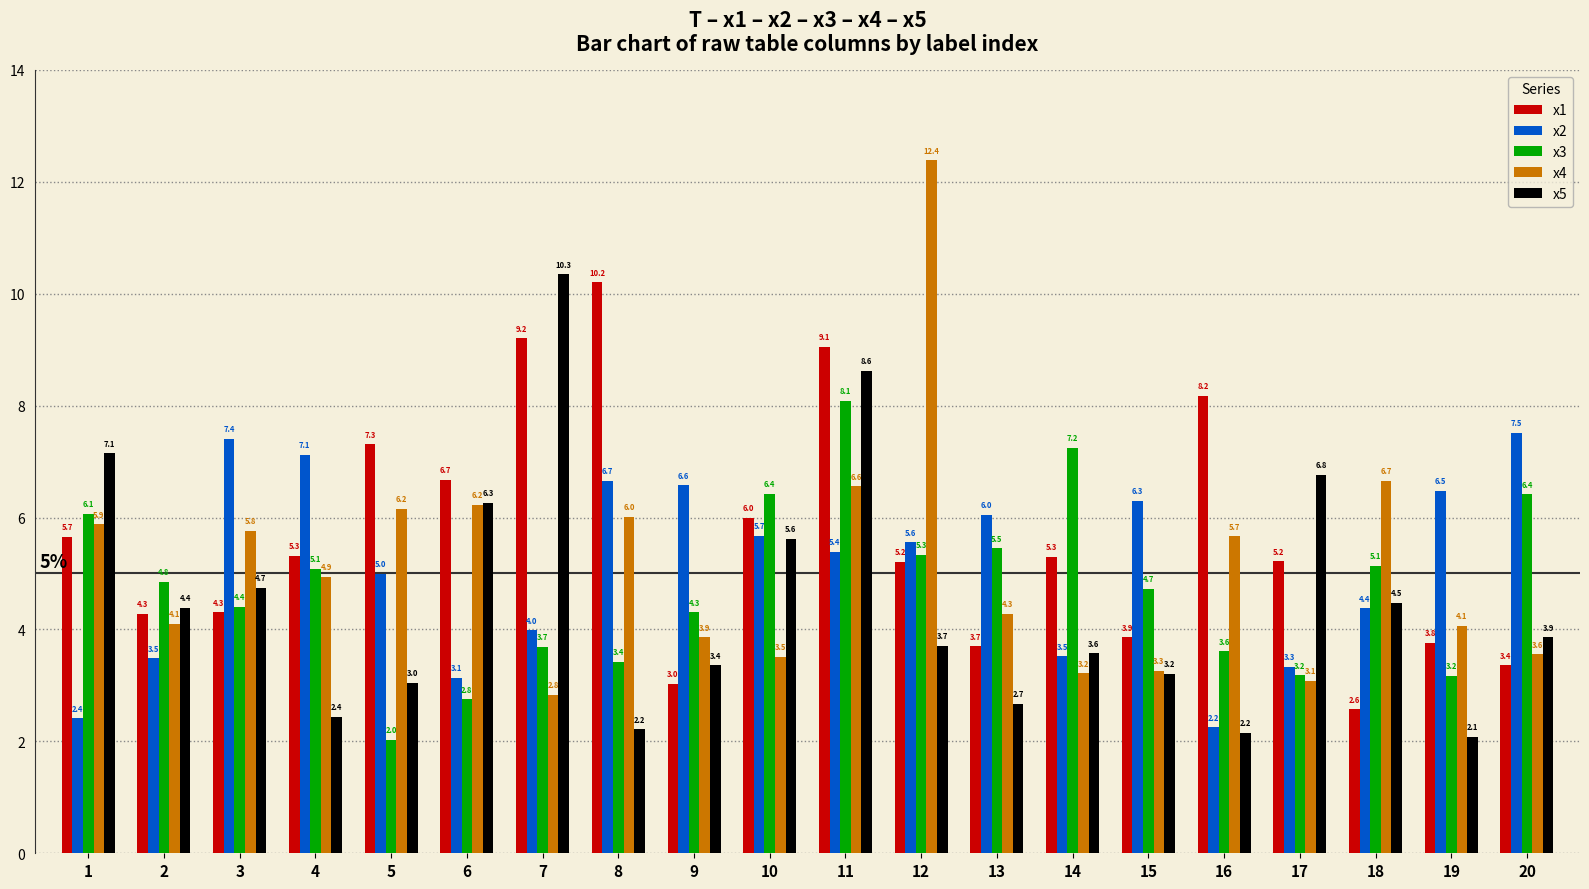

What are all the series names shown in the legend?

x1, x2, x3, x4, x5